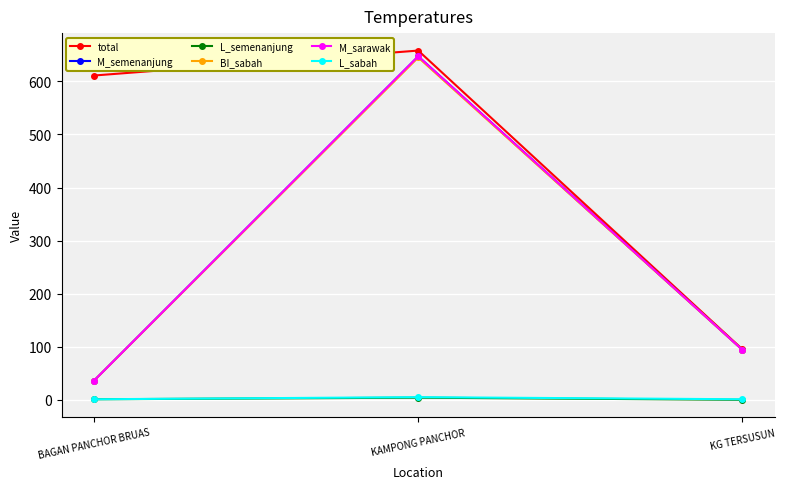

Which series has the largest total across all categories?

total